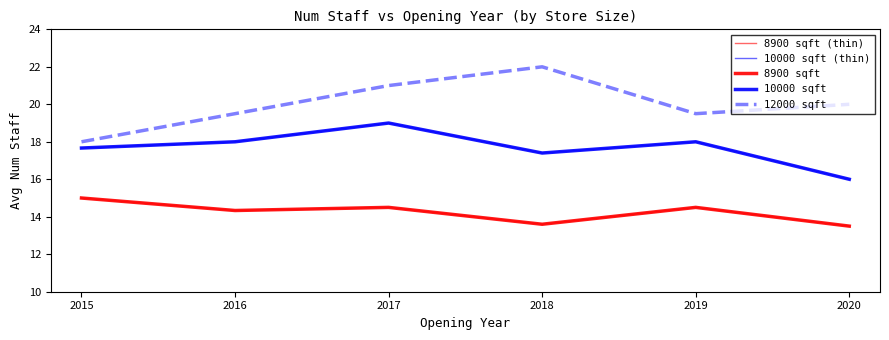

How many categories are shown in the chart?

6